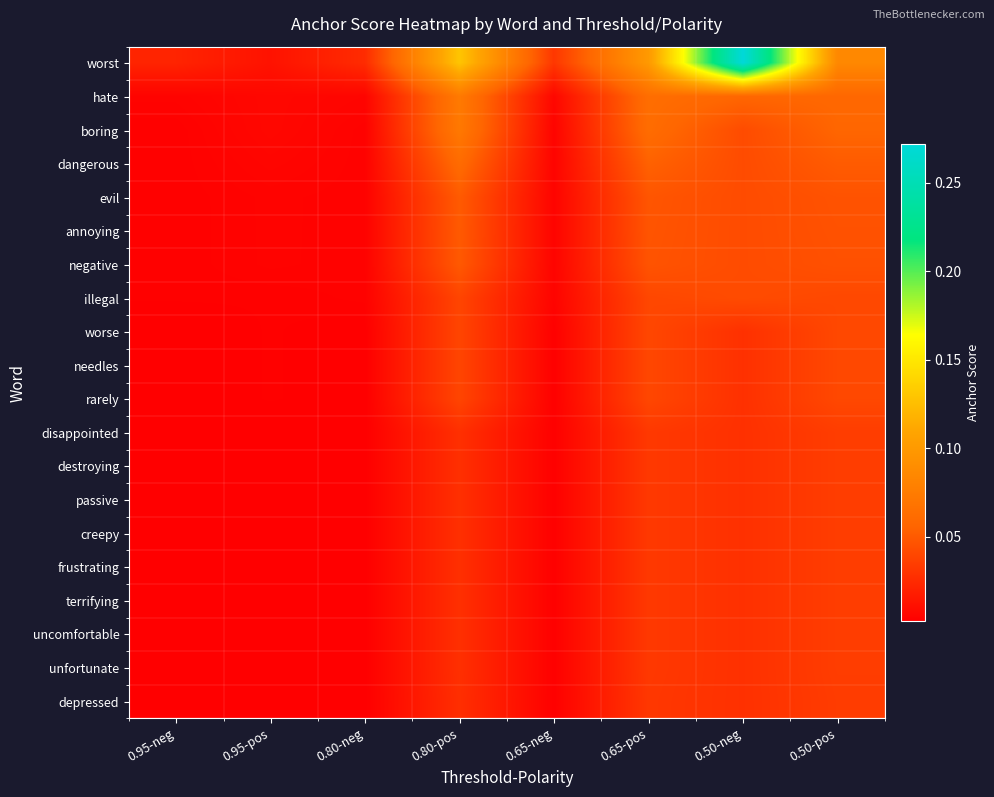

At which category does the chart reach its minimum across all series?

0.95-pos